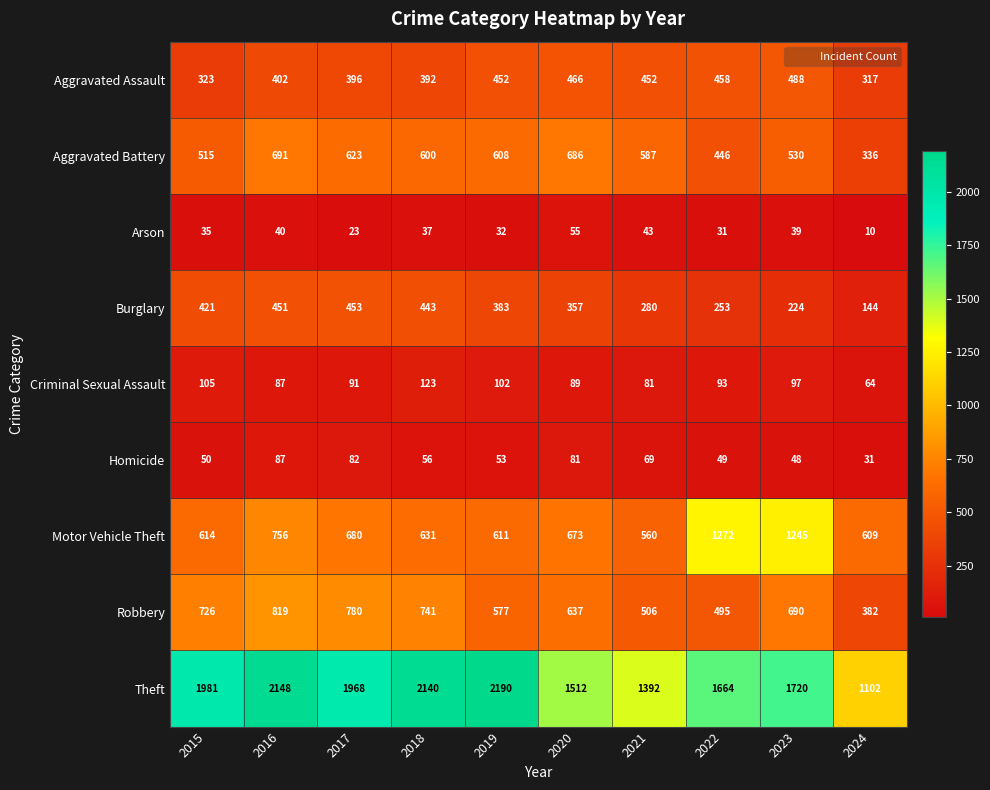

What is the approximate value of Aggravated Battery at 2020?

686